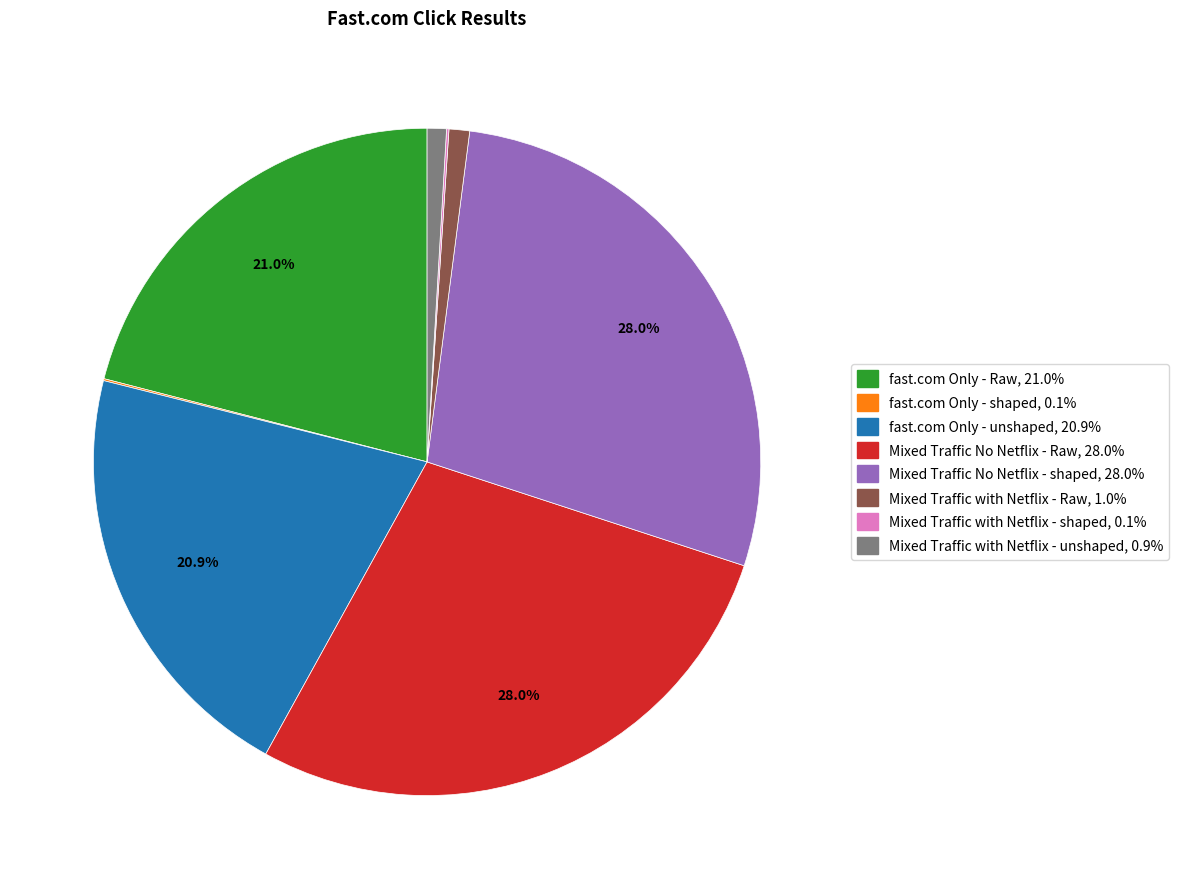

Does any single category account for the majority?

No